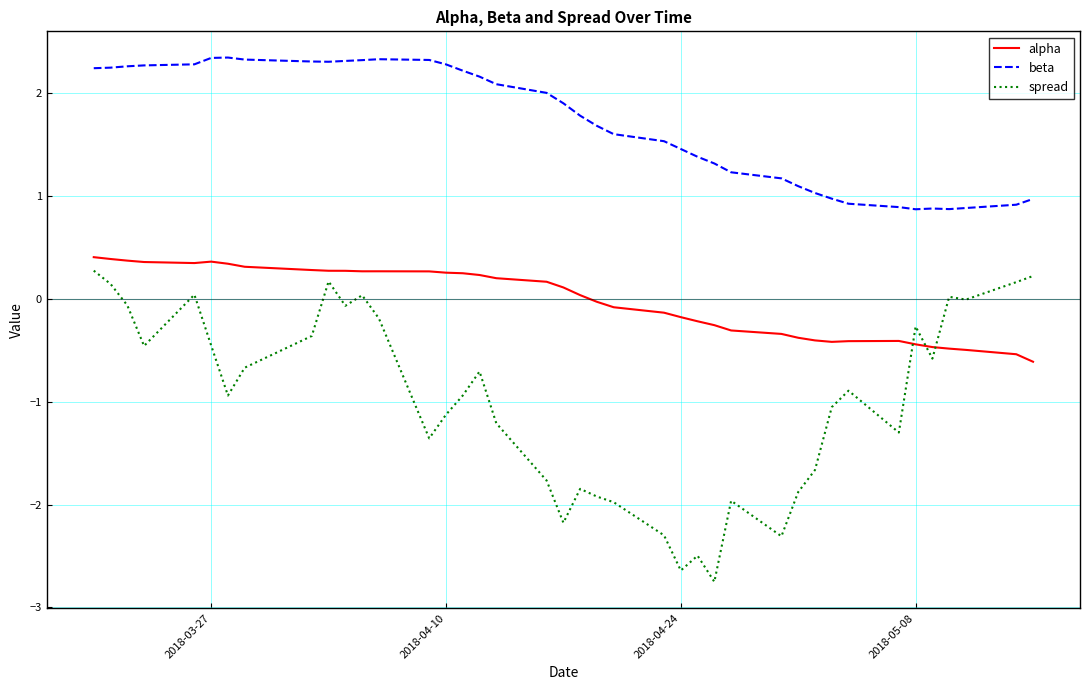

Which series has the largest range (max minus min)?

spread